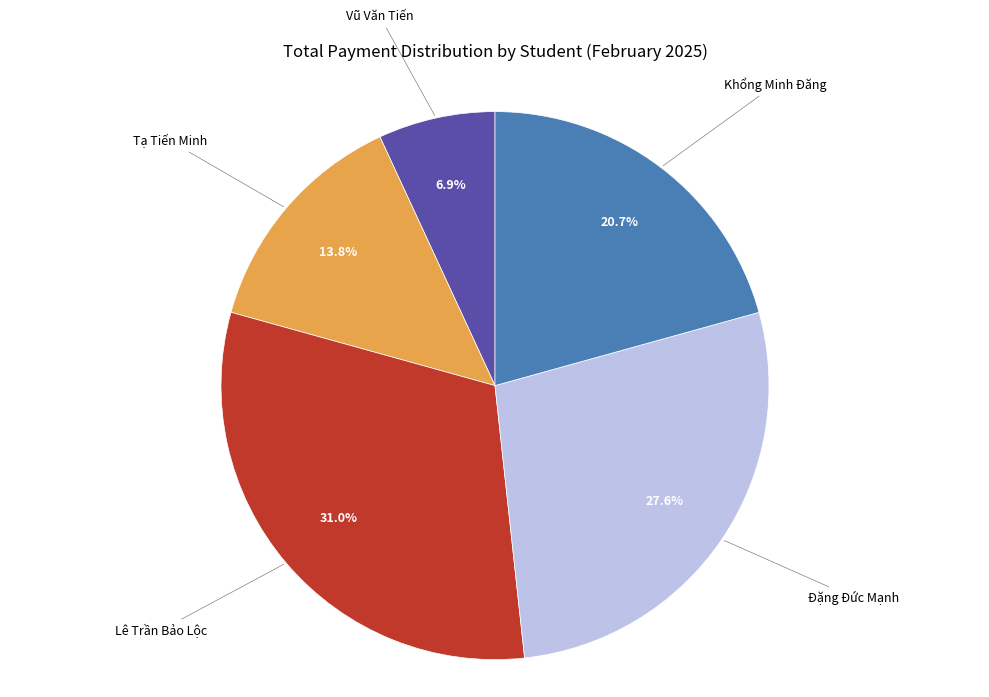

How many segments does this pie chart have?

5